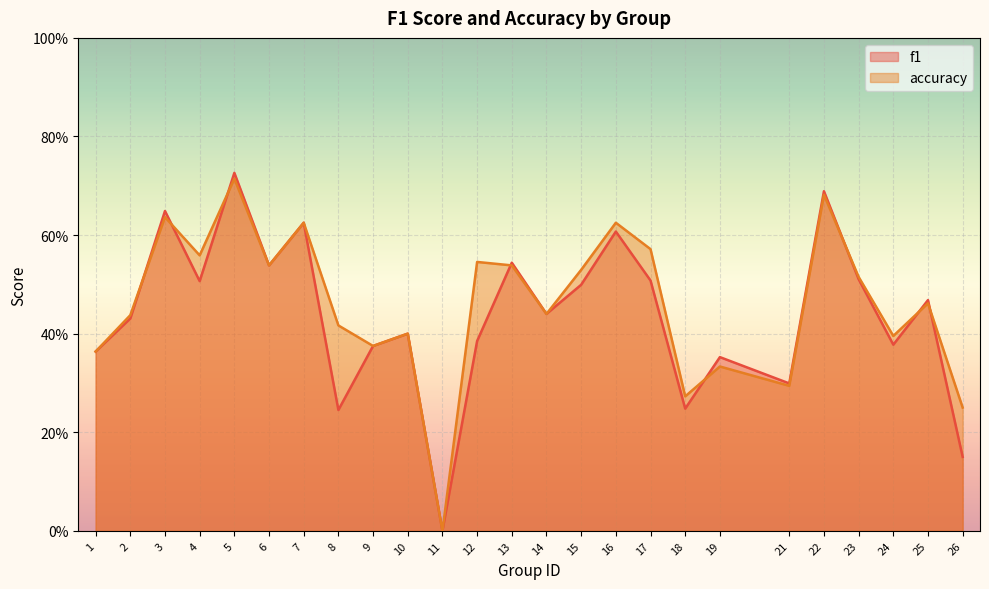

Count the number of categories in the chart.

25